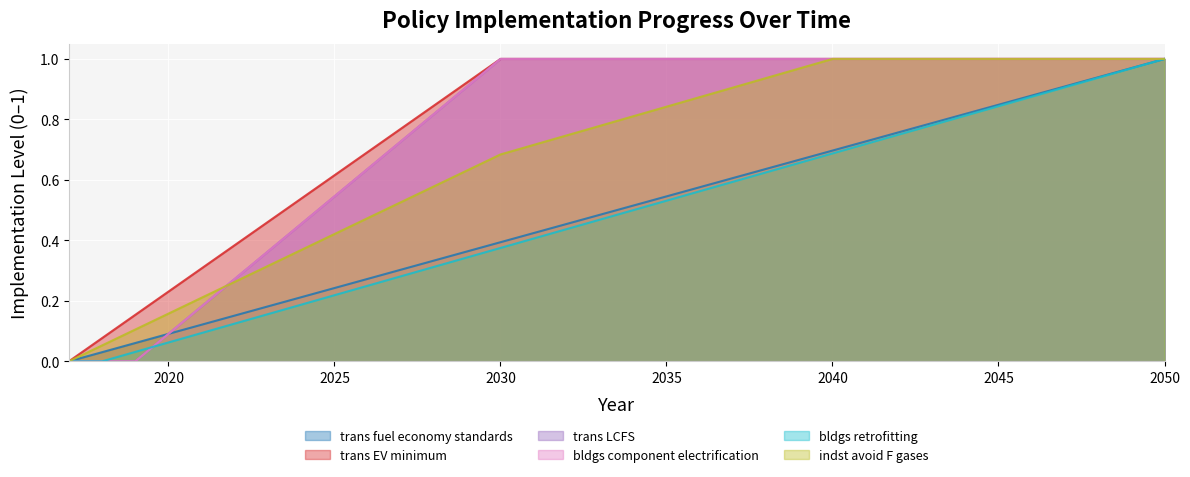

At 2026, list the series in order from largest to smallest.

trans EV minimum, trans LCFS, bldgs component electrification, indst avoid F gases, trans fuel economy standards, bldgs retrofitting